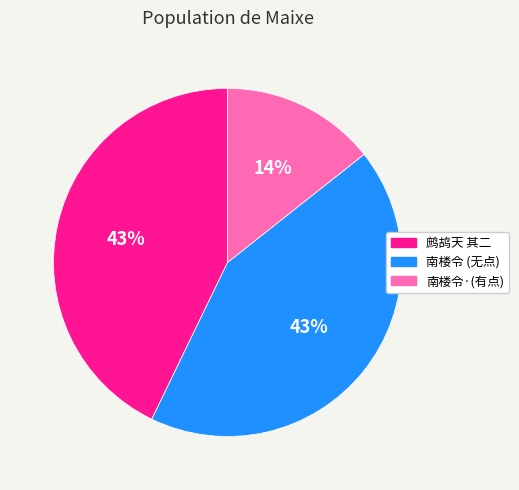

What percentage is the 鹧鸪天 其二 slice, to the nearest percent?

43%